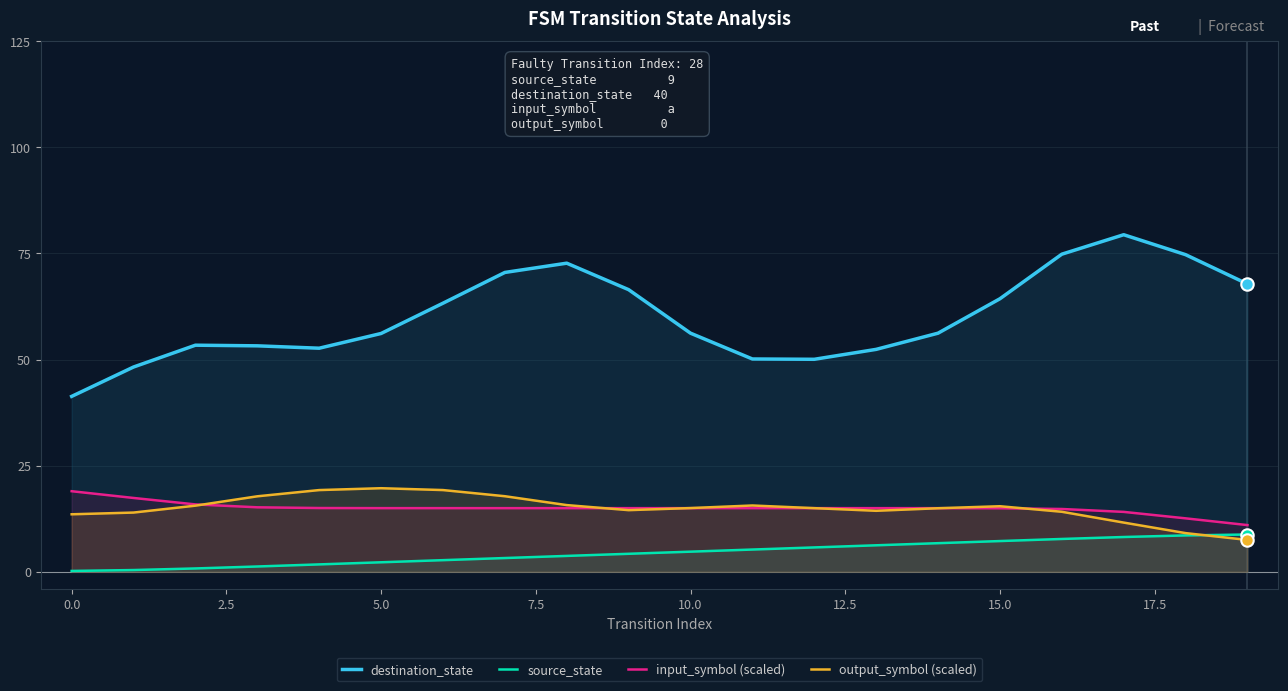

Which series contains the highest Y value?

destination_state